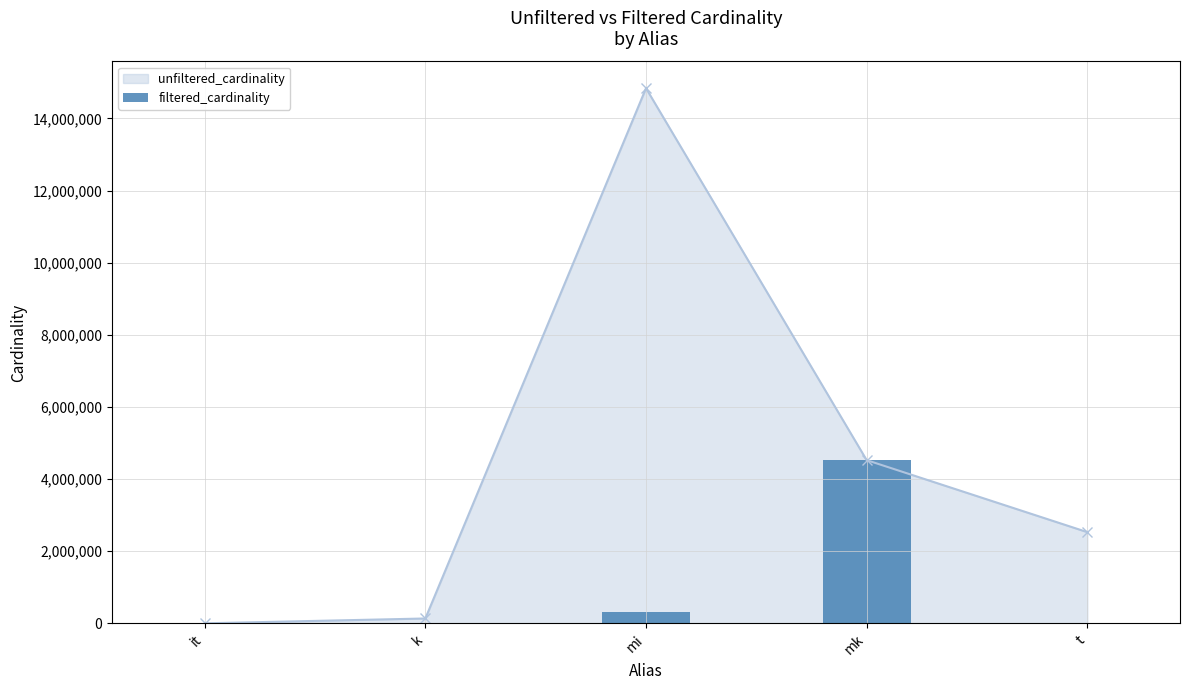

The chart shows a value of 301247 at mi. True or false?

True